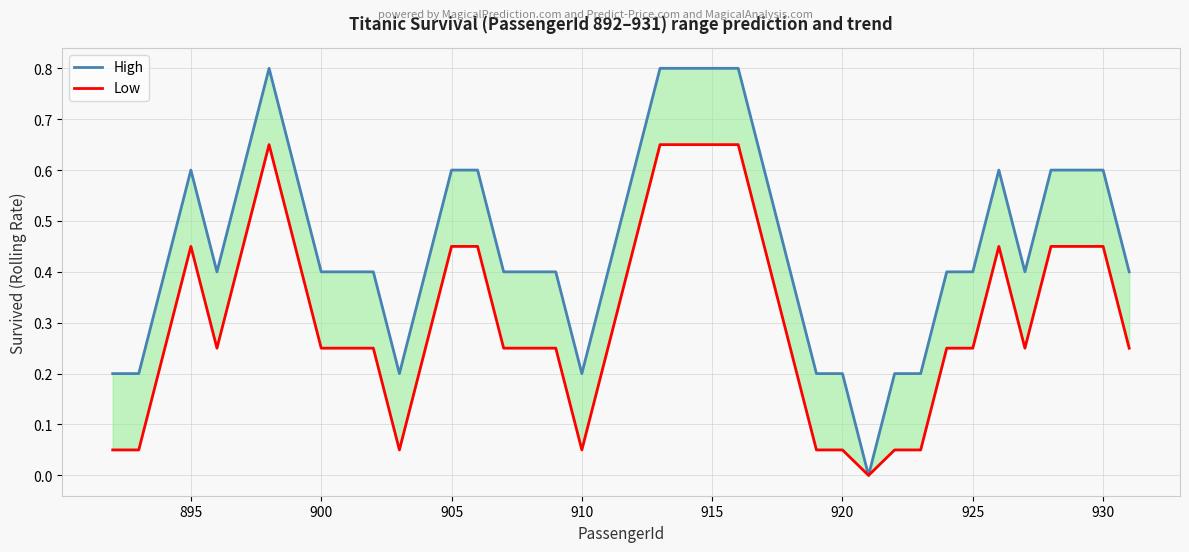

What are all the series names shown in the legend?

High, Low